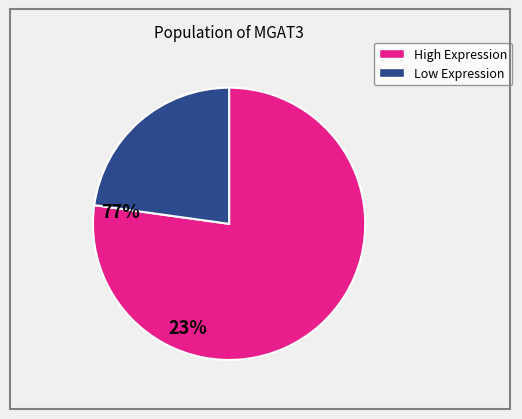

Between Low Expression and High Expression, which is larger?

High Expression